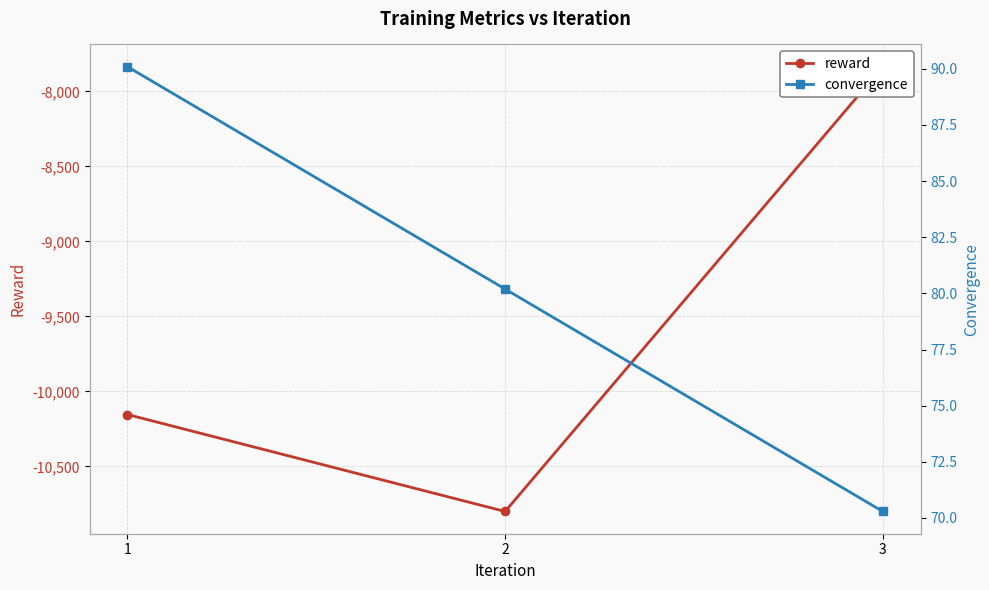

Reading left to right, extract all data points from this chart.

reward: 1=-10153.6	2=-10799.8	3=-7835.7
convergence: 1=90.1	2=80.2	3=70.3